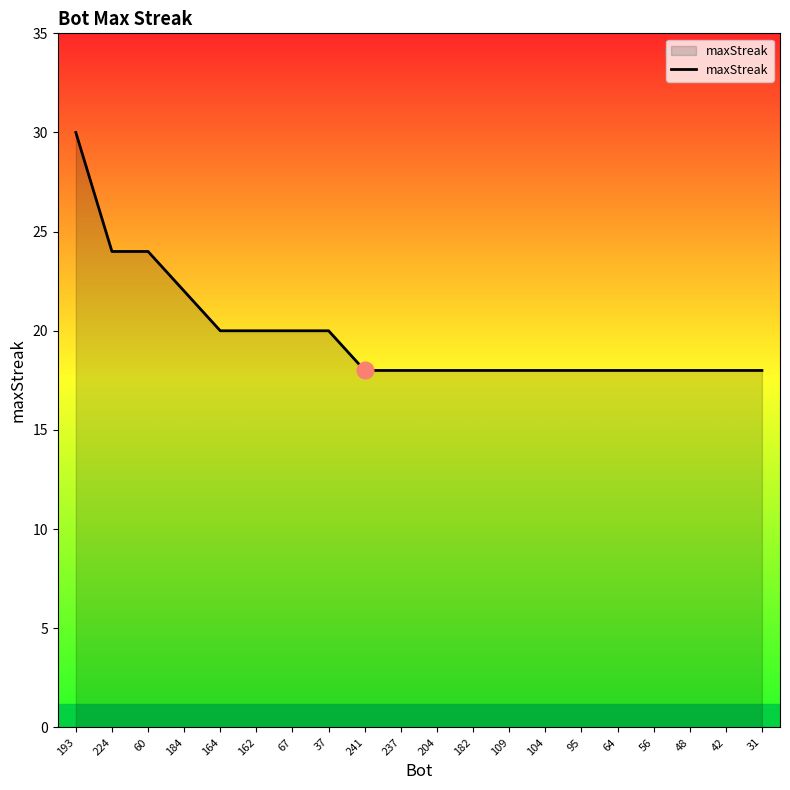

What value does the data have at 67?

20